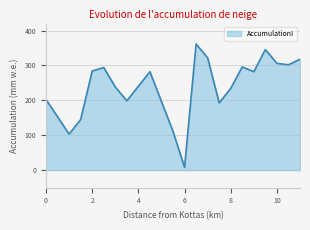

What is the maximum value shown in the chart?

361.5